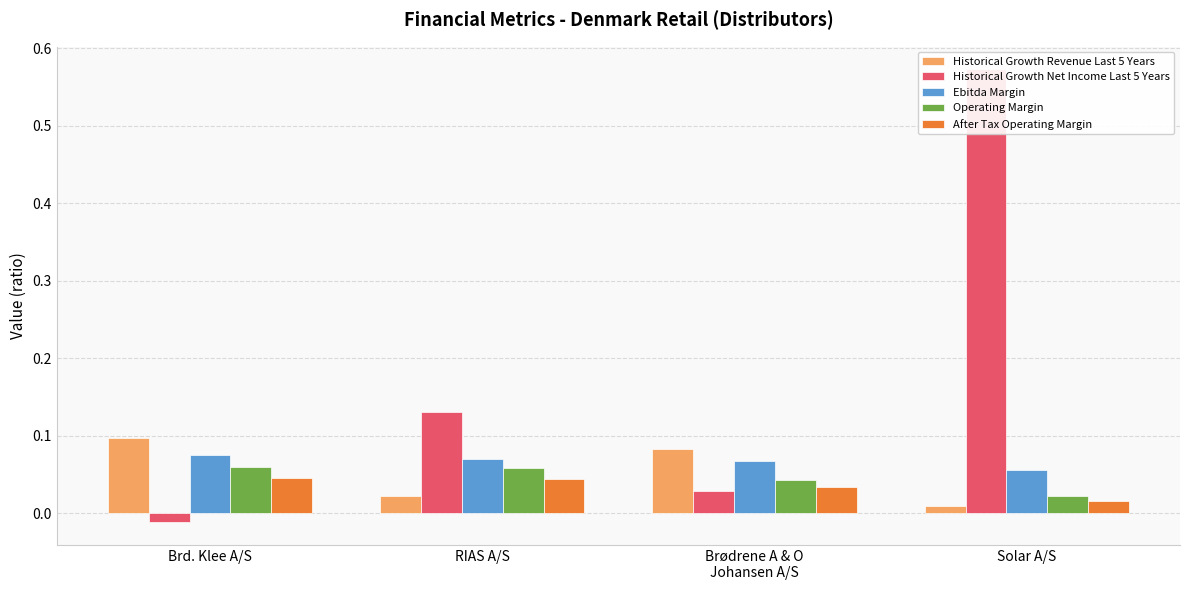

Is the value of Operating Margin at Solar A/S greater than the value of Historical Growth Net Income Last 5 Years at Solar A/S?

No